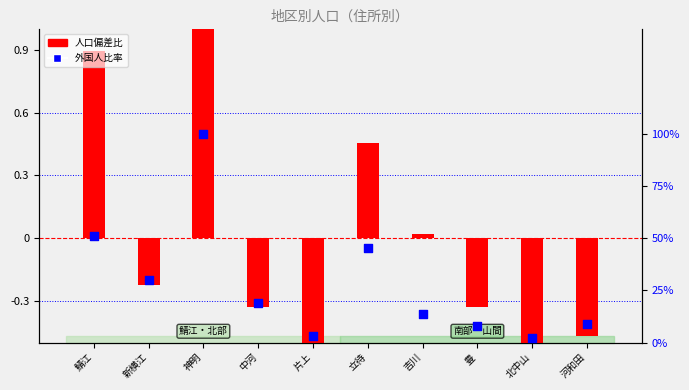

Which series contains the highest Y value?

人口偏差比